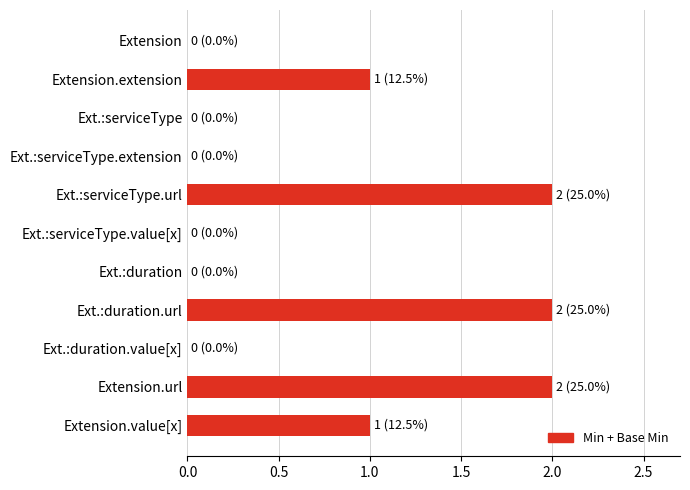

What is the change in value from Extension to Extension.extension?

+1